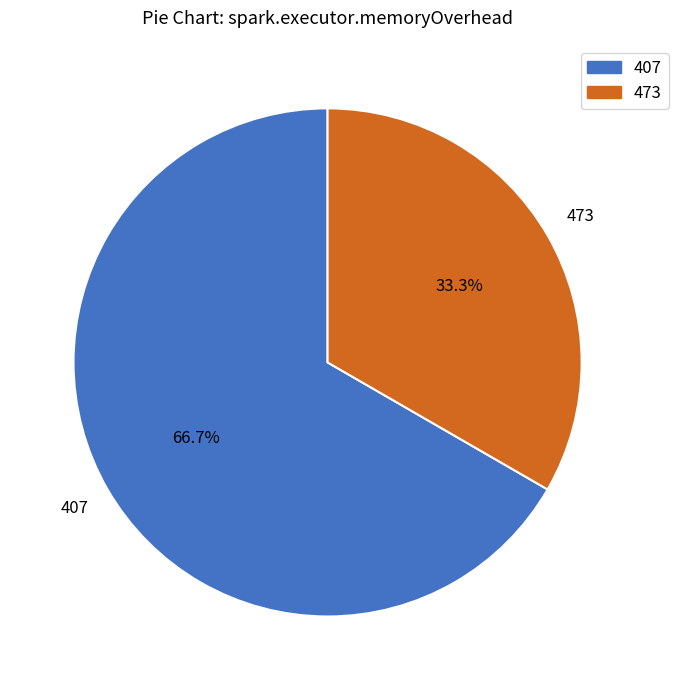

To the nearest percent, what percentage of the pie is 473?

33%